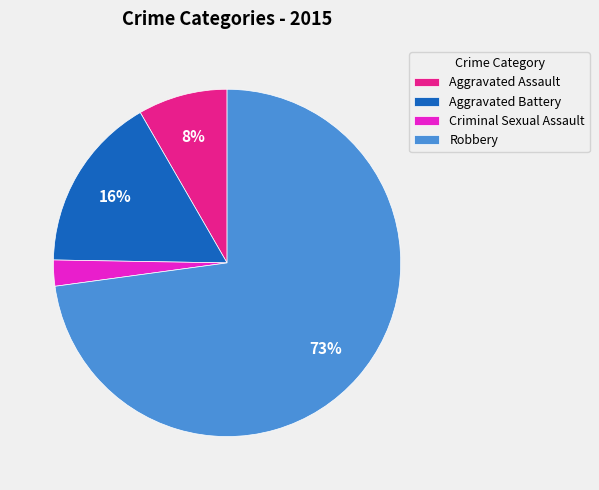

To the nearest percent, what portion does Aggravated Assault represent?

8%